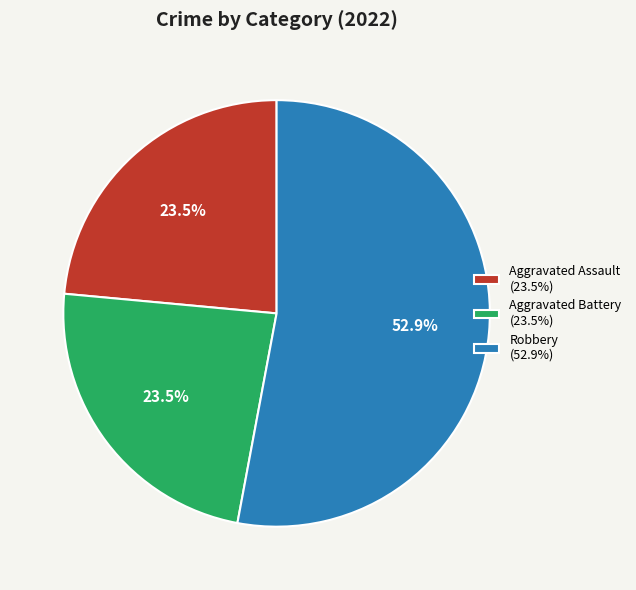

What is the largest slice in the pie chart?

Robbery (52.9%)